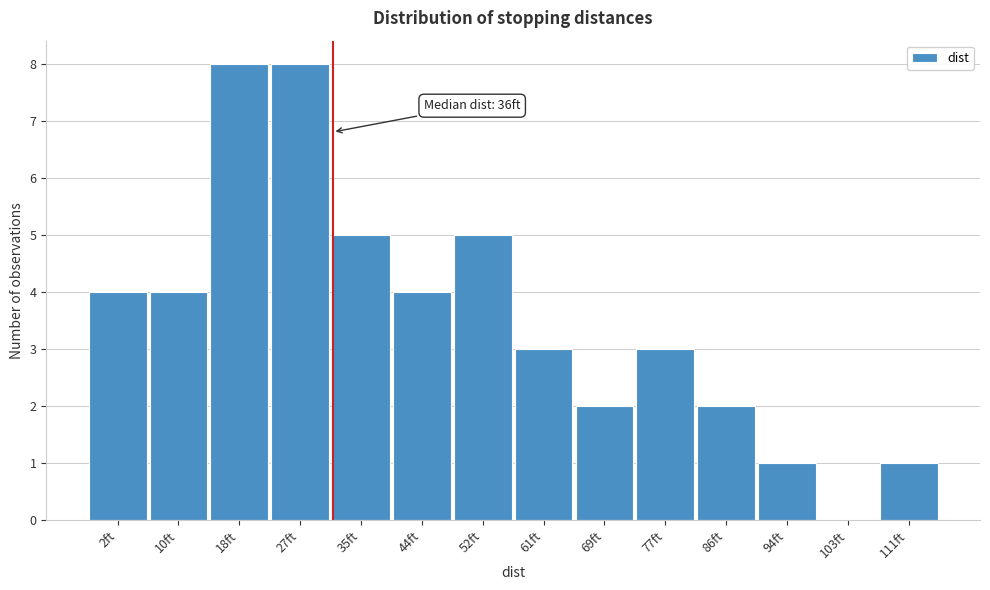

Reading right to left, transcribe all the data shown in this chart.

111ft=1	103ft=0	94ft=1	86ft=2	77ft=3	69ft=2	61ft=3	52ft=5	44ft=4	35ft=5	27ft=8	18ft=8	10ft=4	2ft=4